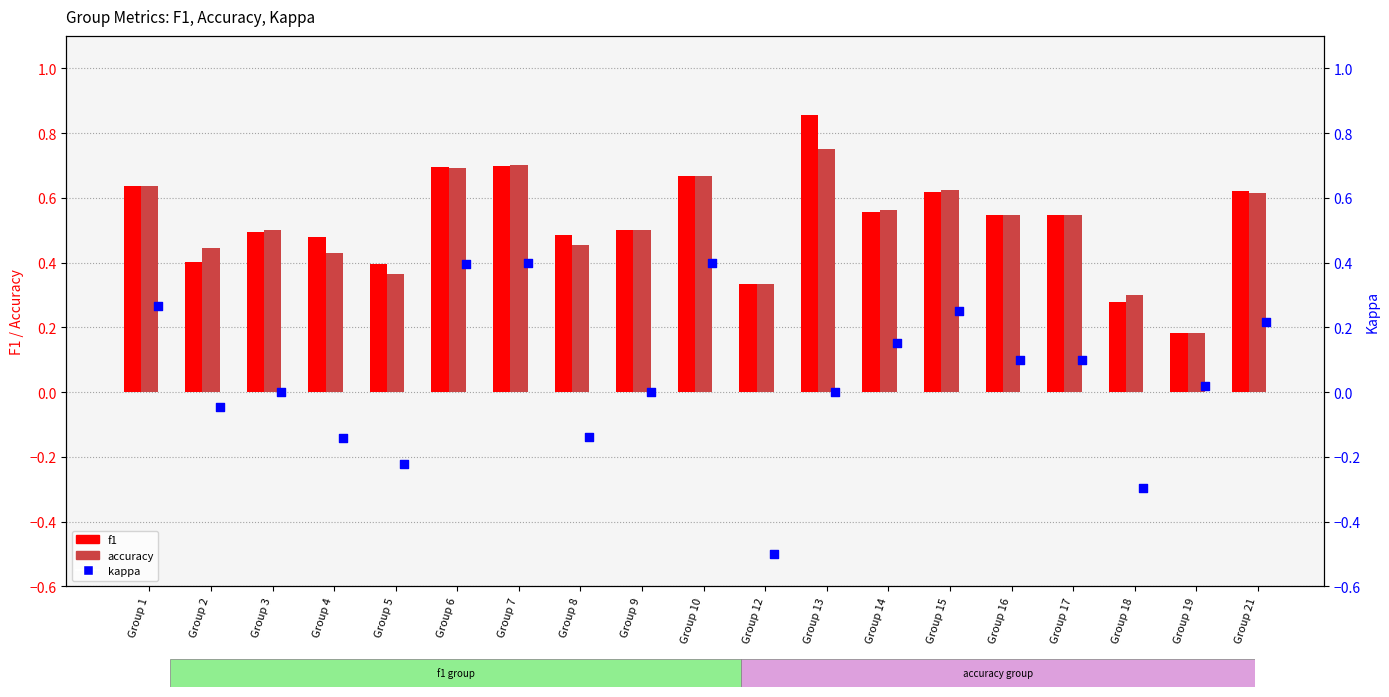

Which series reaches the minimum Y coordinate?

kappa